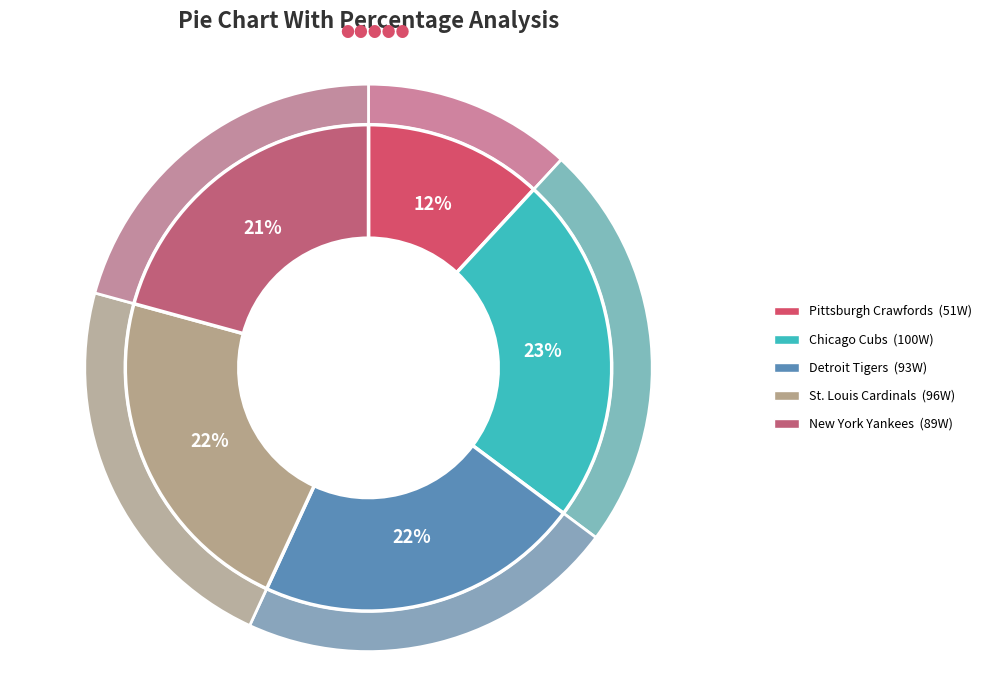

Combined, do Chicago Cubs and Detroit Tigers account for over 50%?

No